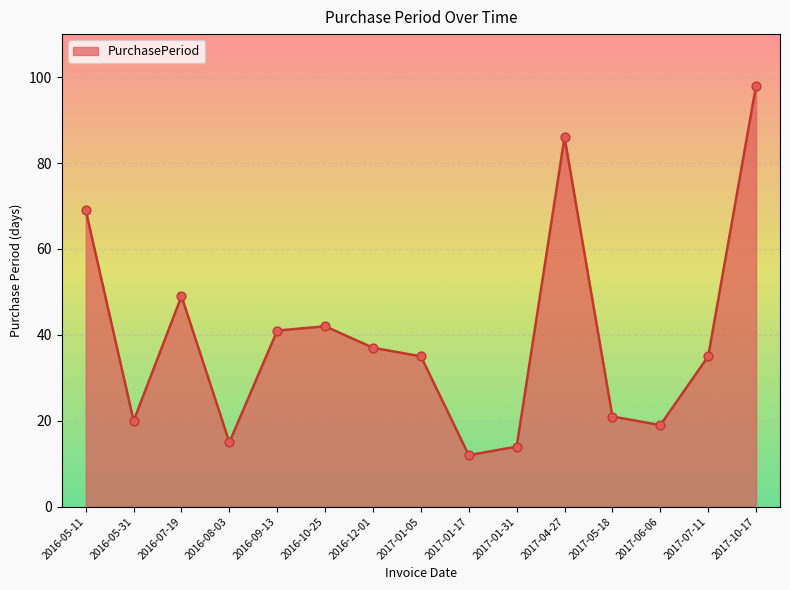

What is the ratio of the value at 2016-10-25 to the value at 2017-04-27?

0.5